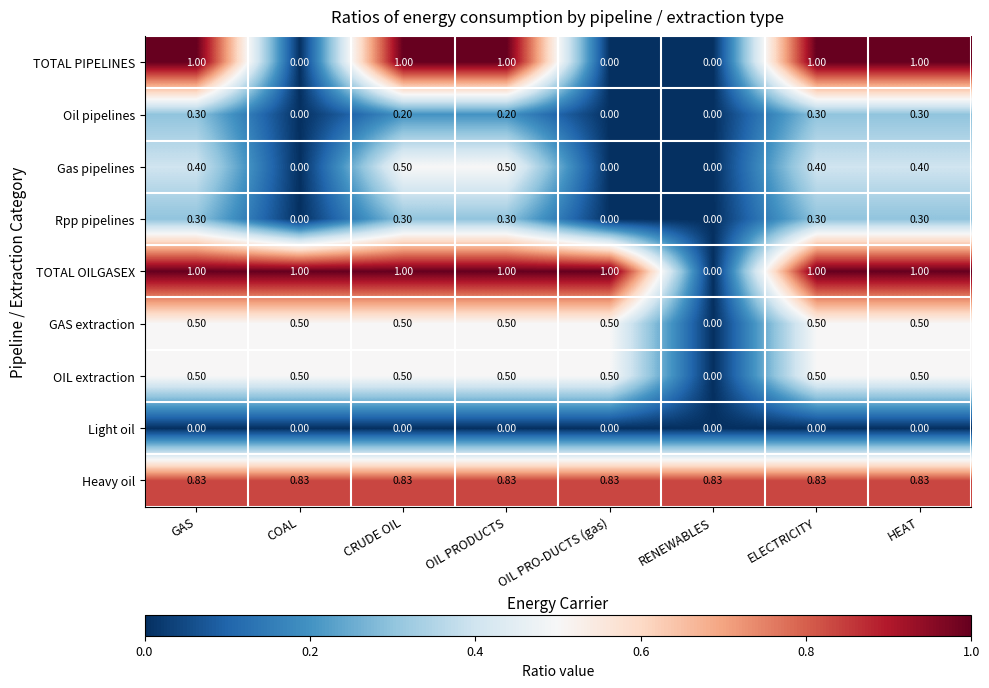

Is the value of Oil pipelines at GAS greater than the value of Rpp pipelines at RENEWABLES?

Yes